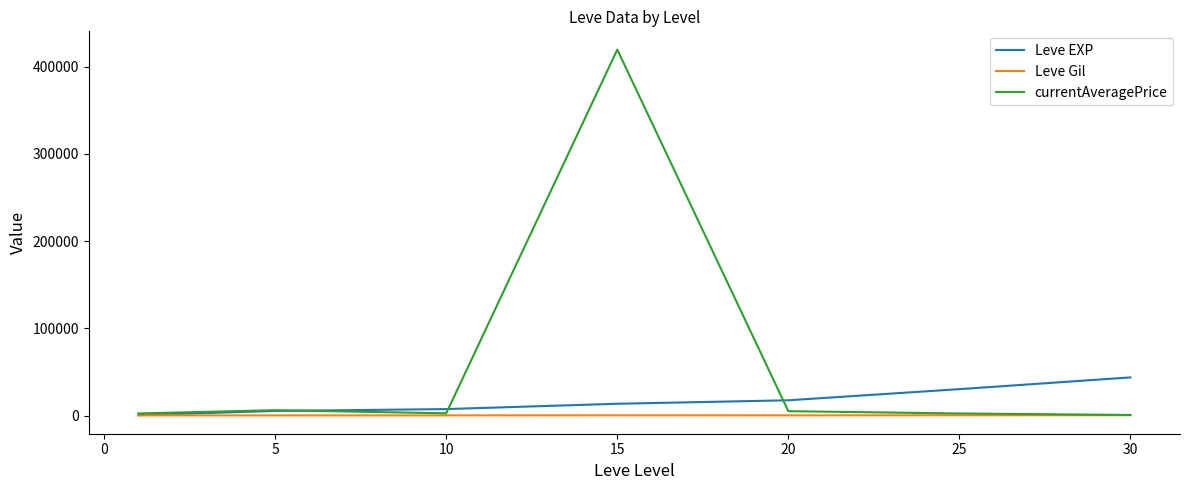

What is the average value of the Leve EXP series?

16875.0